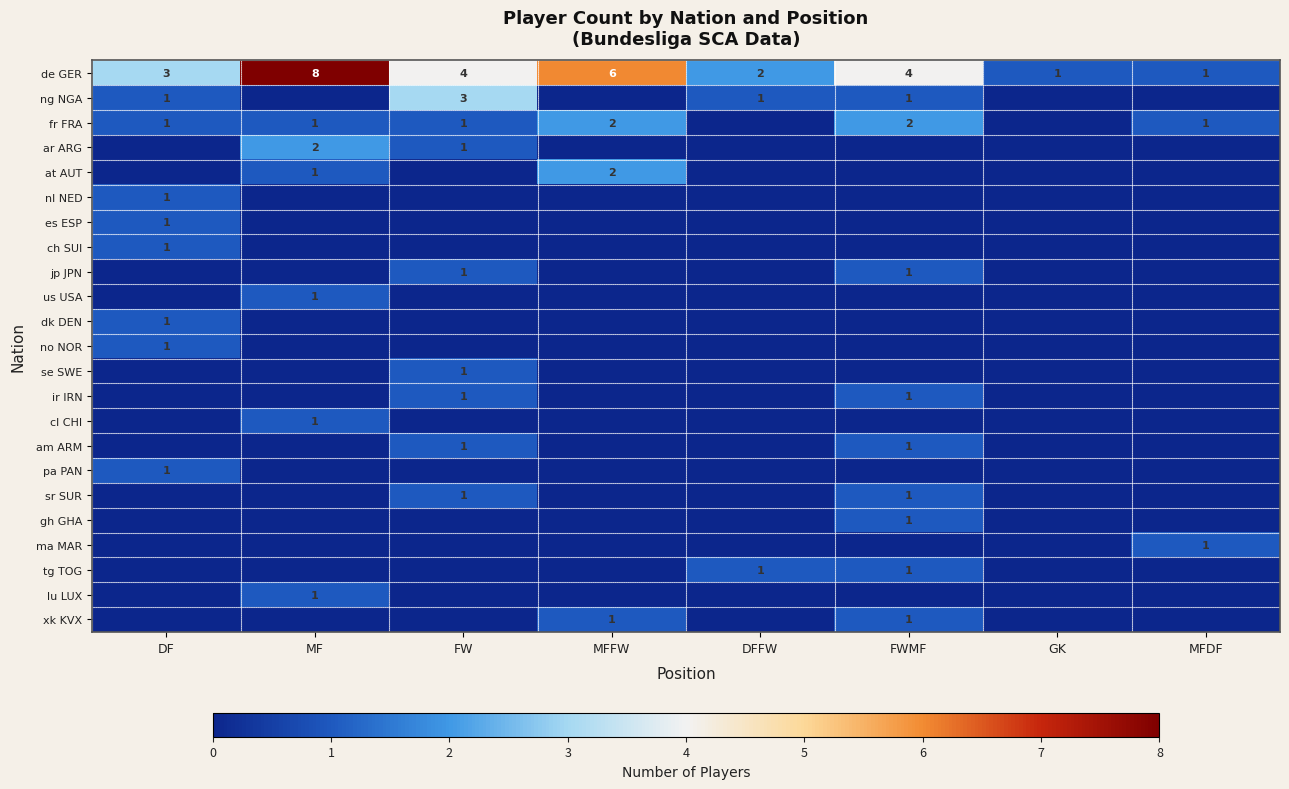

How many series are shown in this chart?

23